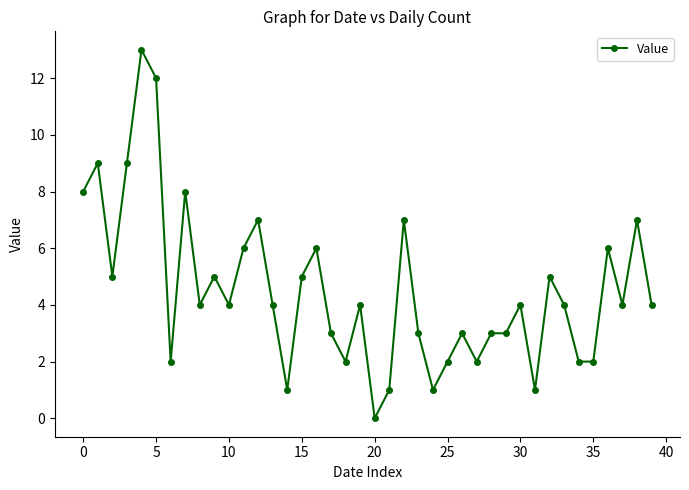

What is the difference between the second highest and second lowest values?

11